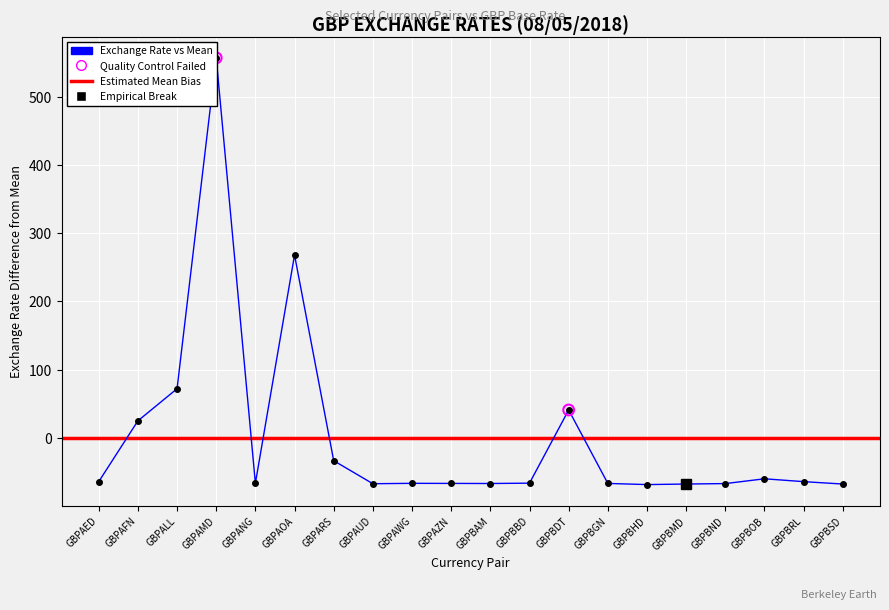

Which has a higher value, GBPBSD or GBPAWG?

GBPAWG